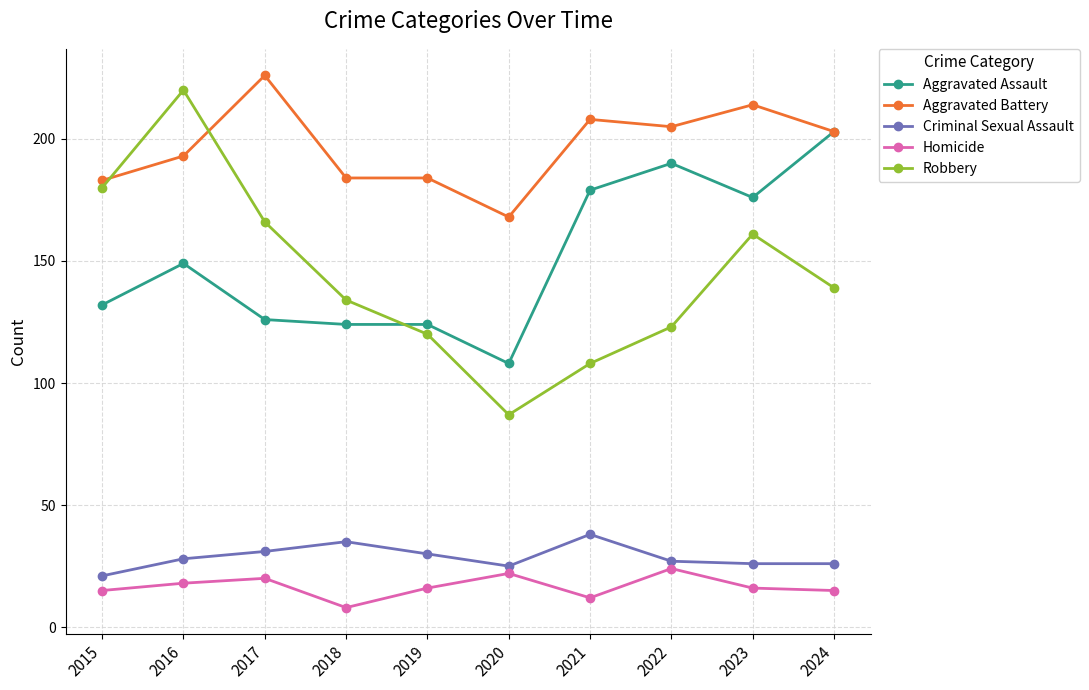

Reading right to left, what are all the values shown in this chart?

Aggravated Assault: 203	176	190	179	108	124	124	126	149	132
Aggravated Battery: 203	214	205	208	168	184	184	226	193	183
Criminal Sexual Assault: 26	26	27	38	25	30	35	31	28	21
Homicide: 15	16	24	12	22	16	8	20	18	15
Robbery: 139	161	123	108	87	120	134	166	220	180